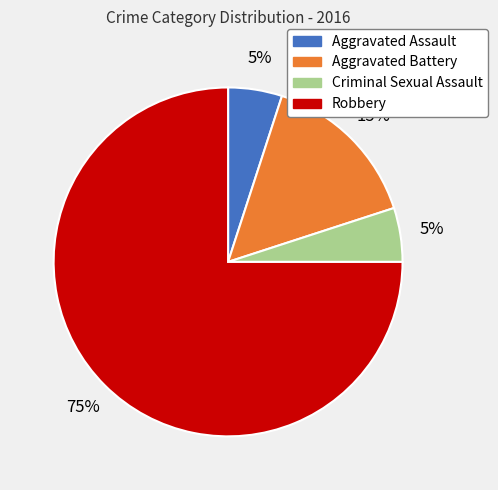

What percentage is the Criminal Sexual Assault slice, to the nearest percent?

5%